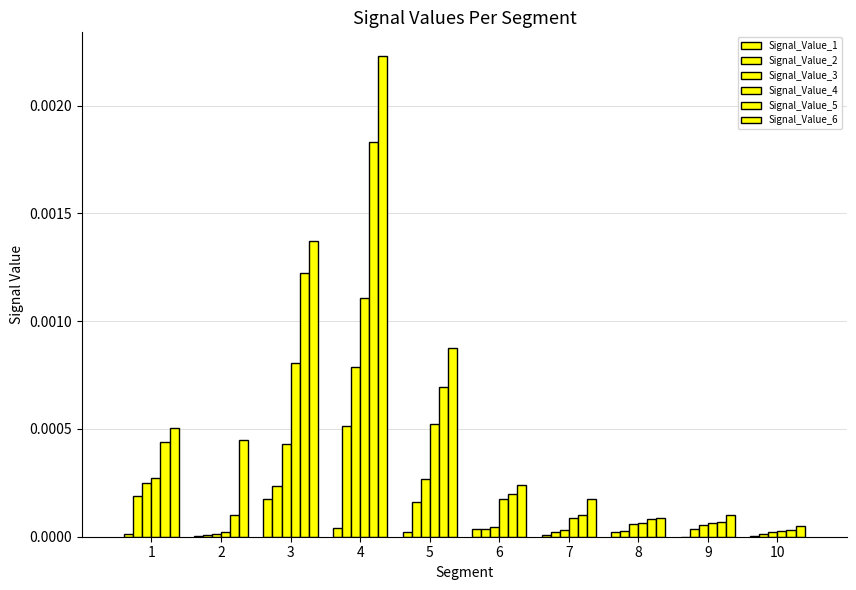

Are the bars horizontal?

No